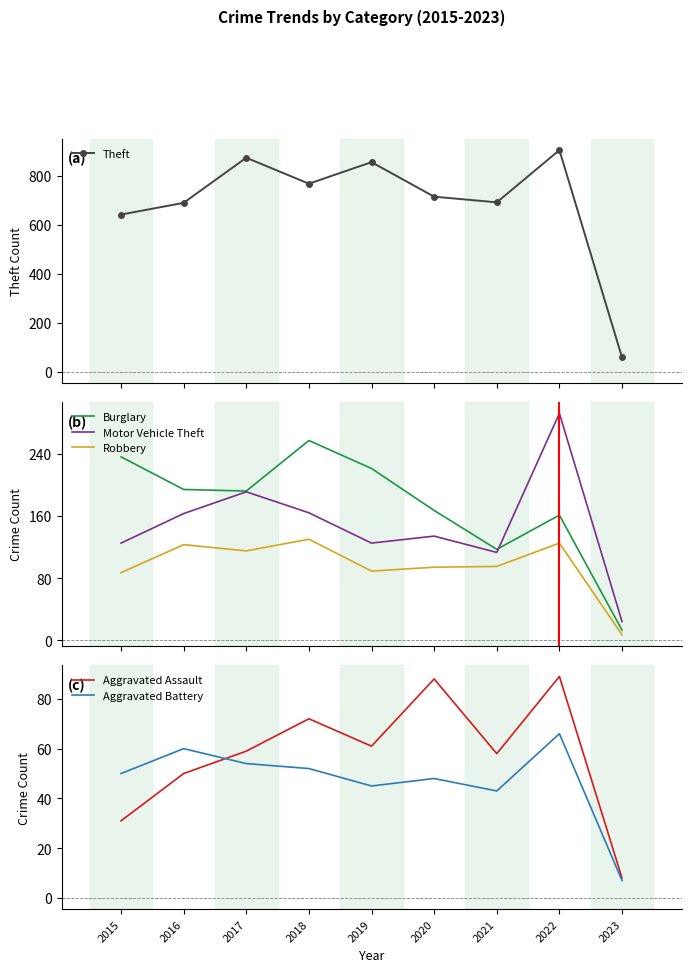

Reading left to right, transcribe all the data shown in this chart.

Theft: 2015=641	2016=689	2017=873	2018=767	2019=855	2020=714	2021=691	2022=904	2023=58
Burglary: 2015=236	2016=194	2017=192	2018=257	2019=221	2020=167	2021=117	2022=161	2023=13
Motor Vehicle Theft: 2015=125	2016=163	2017=191	2018=164	2019=125	2020=134	2021=113	2022=292	2023=24
Robbery: 2015=87	2016=123	2017=115	2018=130	2019=89	2020=94	2021=95	2022=125	2023=7
Aggravated Assault: 2015=31	2016=50	2017=59	2018=72	2019=61	2020=88	2021=58	2022=89	2023=8
Aggravated Battery: 2015=50	2016=60	2017=54	2018=52	2019=45	2020=48	2021=43	2022=66	2023=7